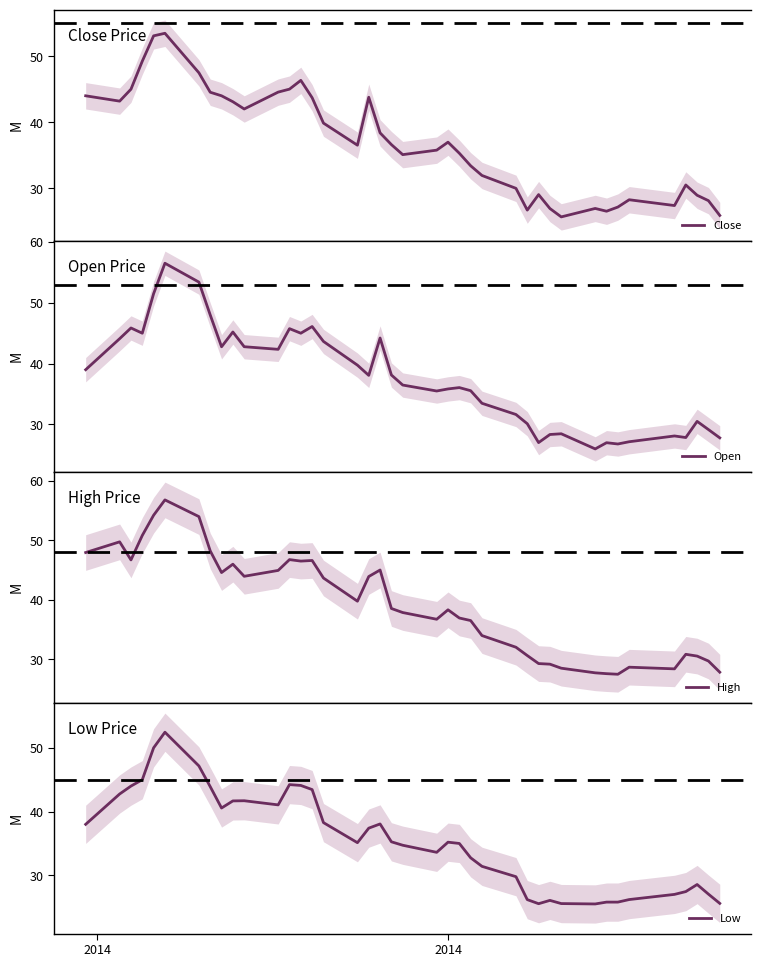

What is the minimum value for High?

27.5